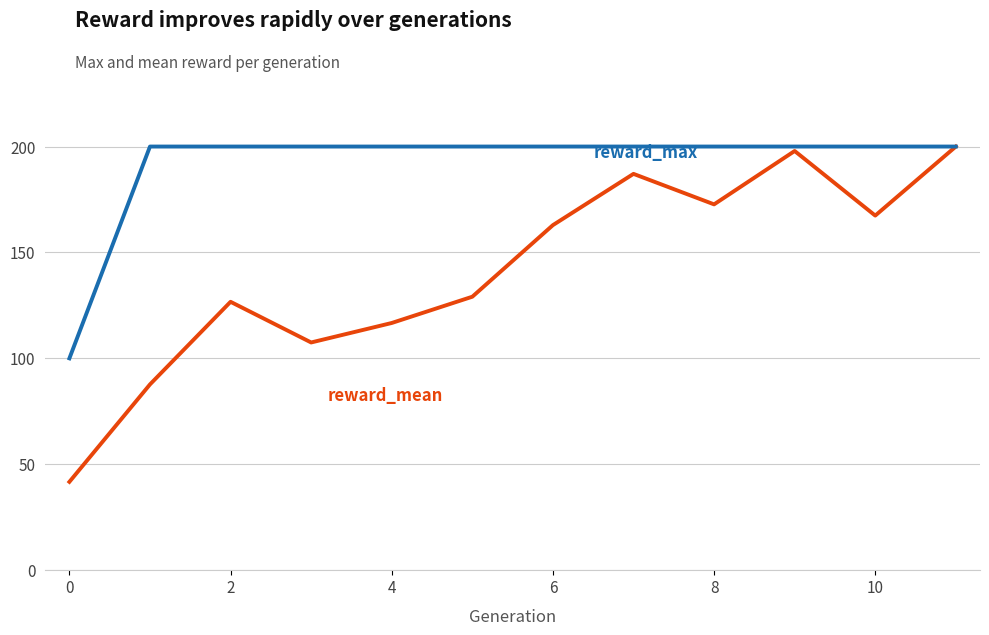

What is the maximum value shown in the chart?

200.0